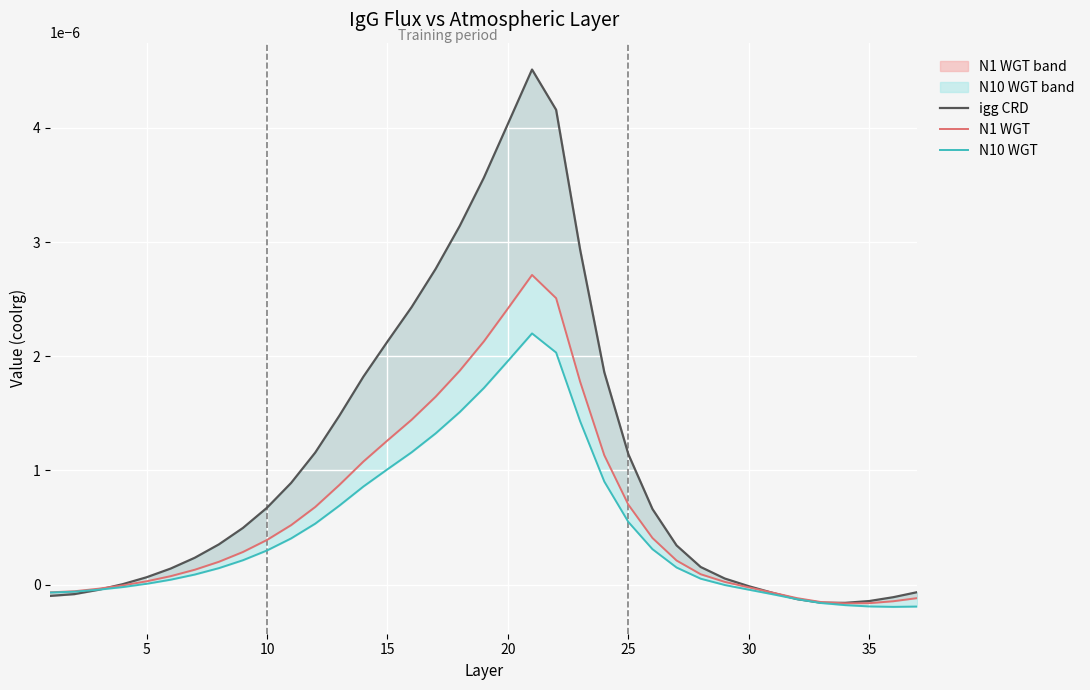

True or false: N10 WGT and igg CRD cross at least once.

True